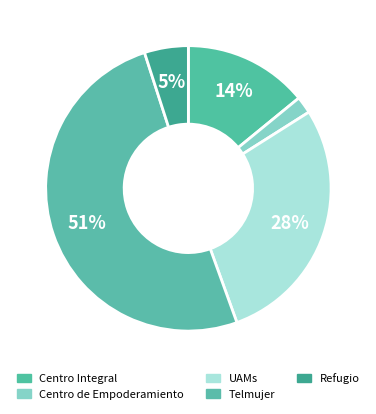

To the nearest percent, what is the average slice percentage?

20%